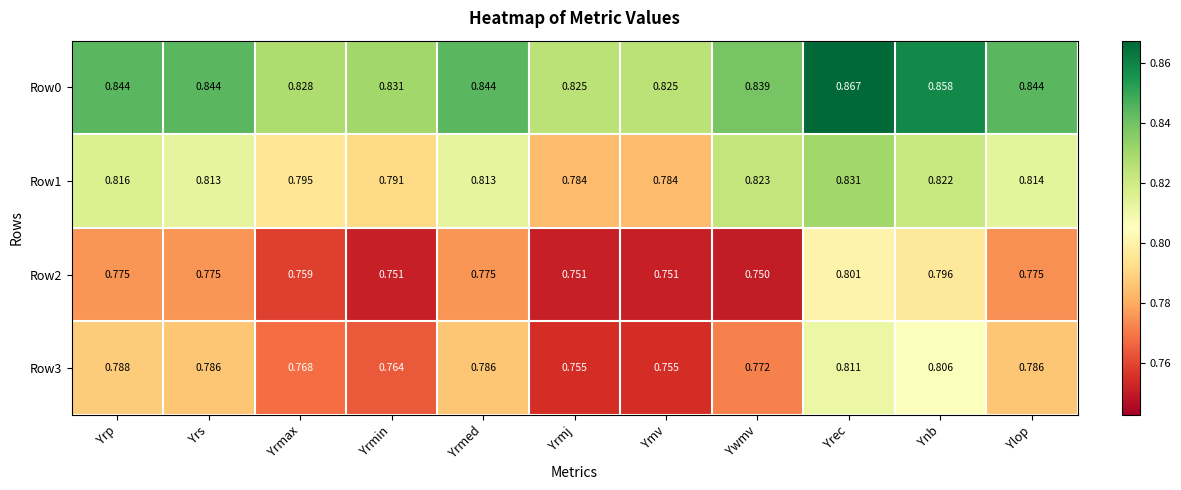

Rank the series at Yrmin from highest to lowest value.

Row0, Row1, Row3, Row2